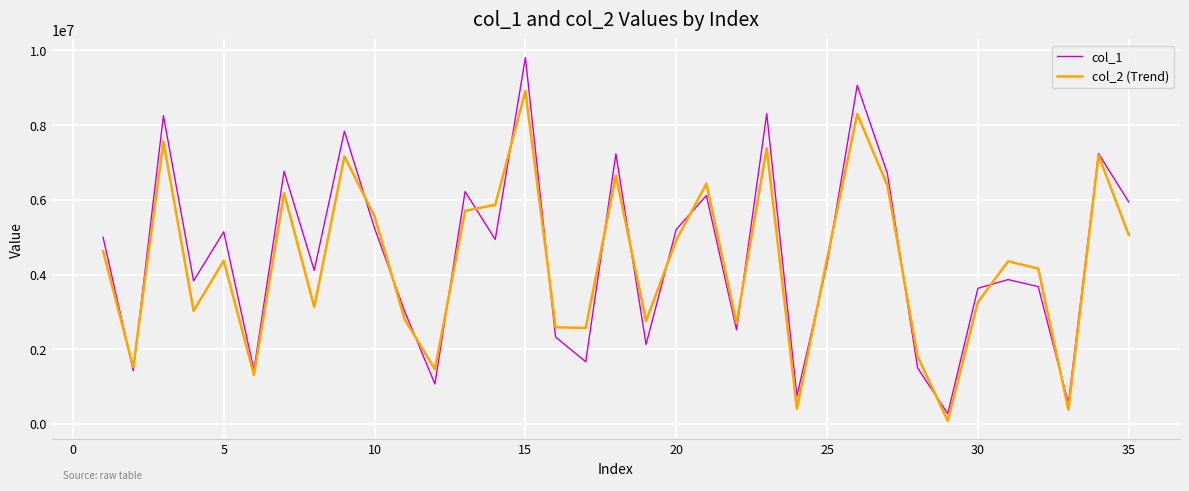

Which series has the widest spread of values?

col_1